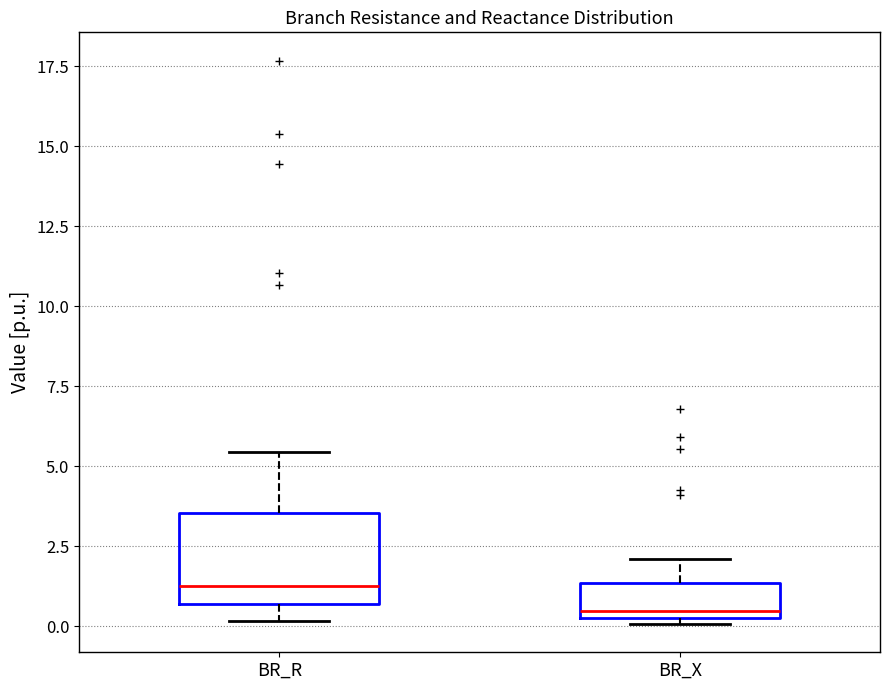

Which box is the tallest, from its lower edge to its upper edge?

BR_R